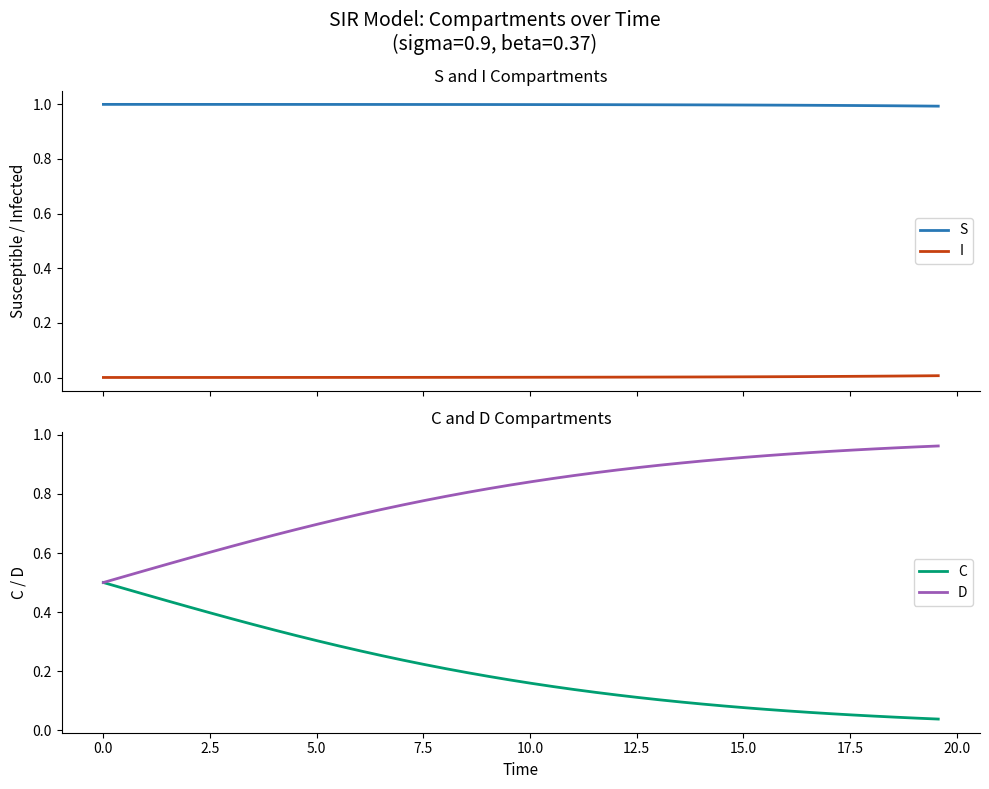

What is the minimum value for S?

1.0